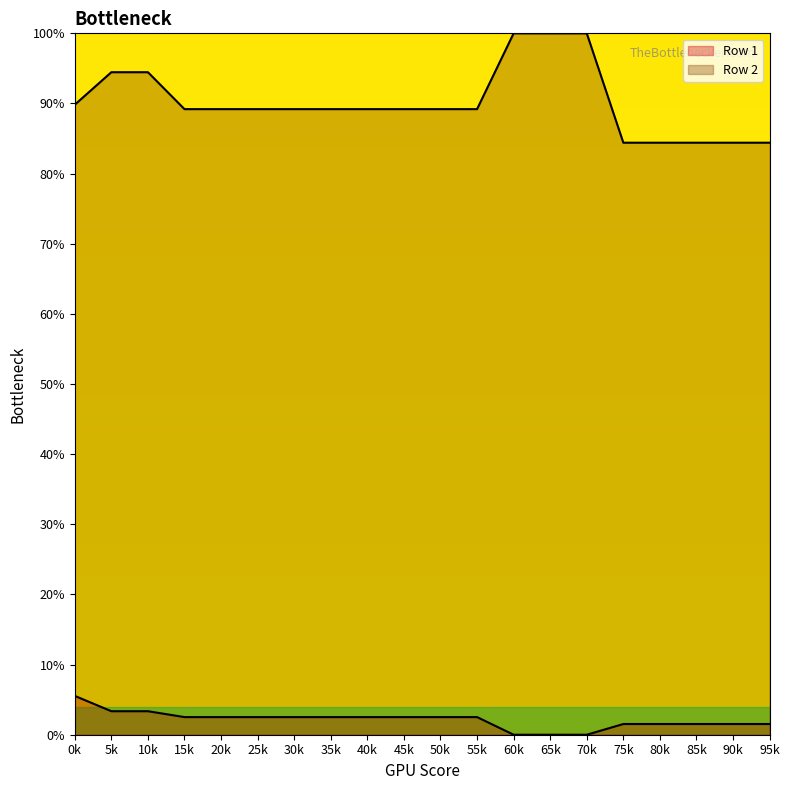

What is the value of the Row 1 point at the 4th from the left?

2.5